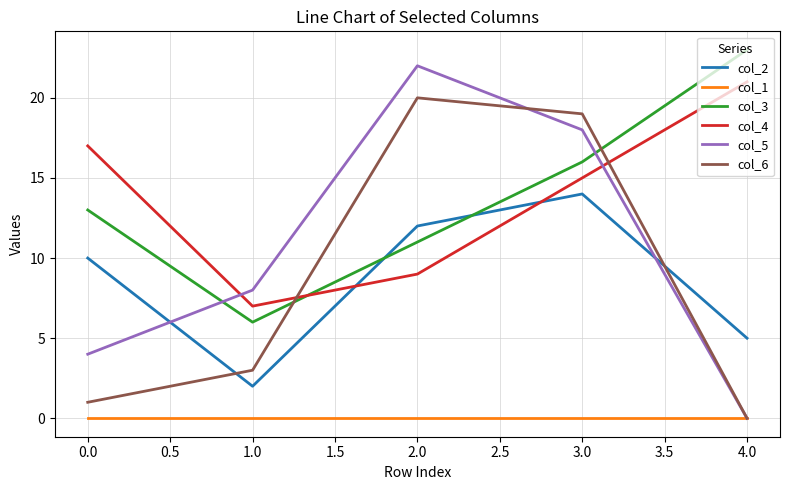

Between which two adjacent categories do col_3 and col_2 first intersect?

1.0 and 2.0